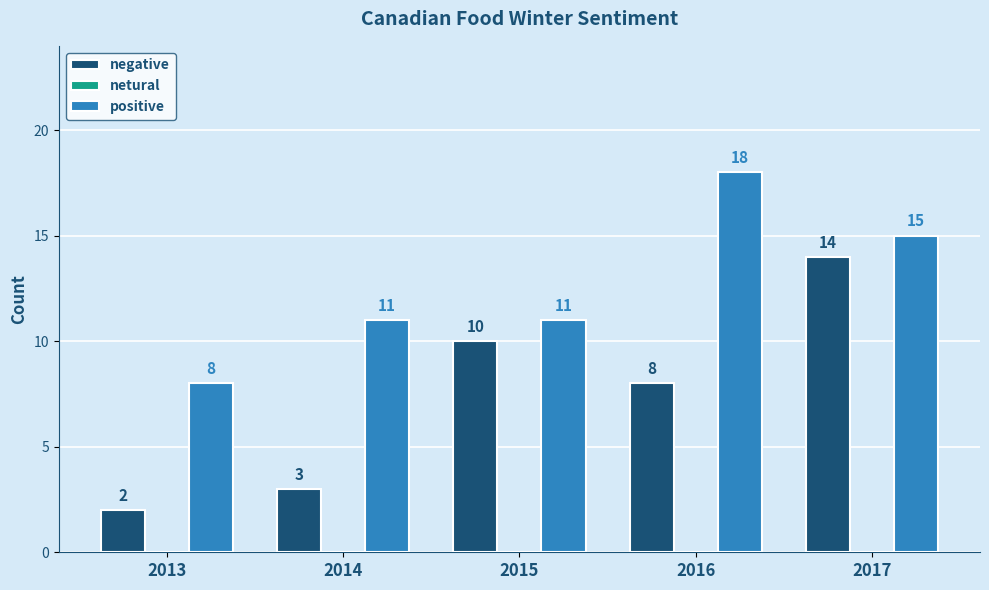

At how many categories does at least one series exceed 4?

5